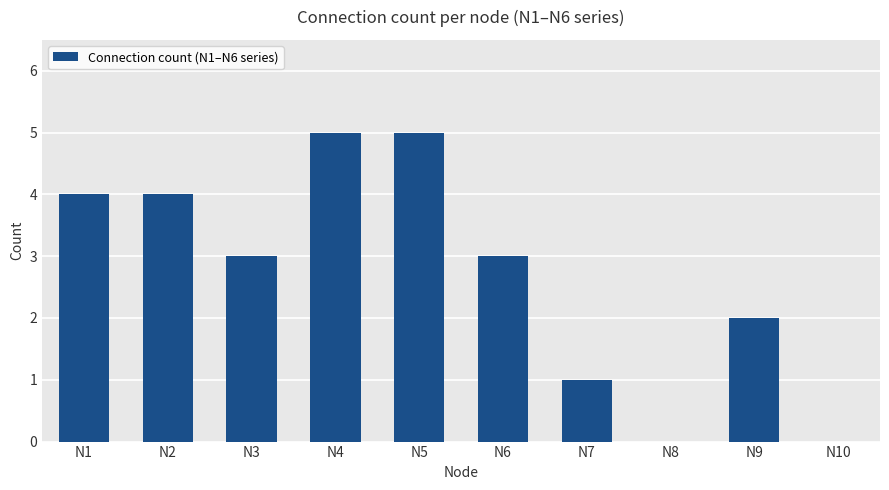

Reading left to right, list all the values displayed in this chart.

4	4	3	5	5	3	1	0	2	0